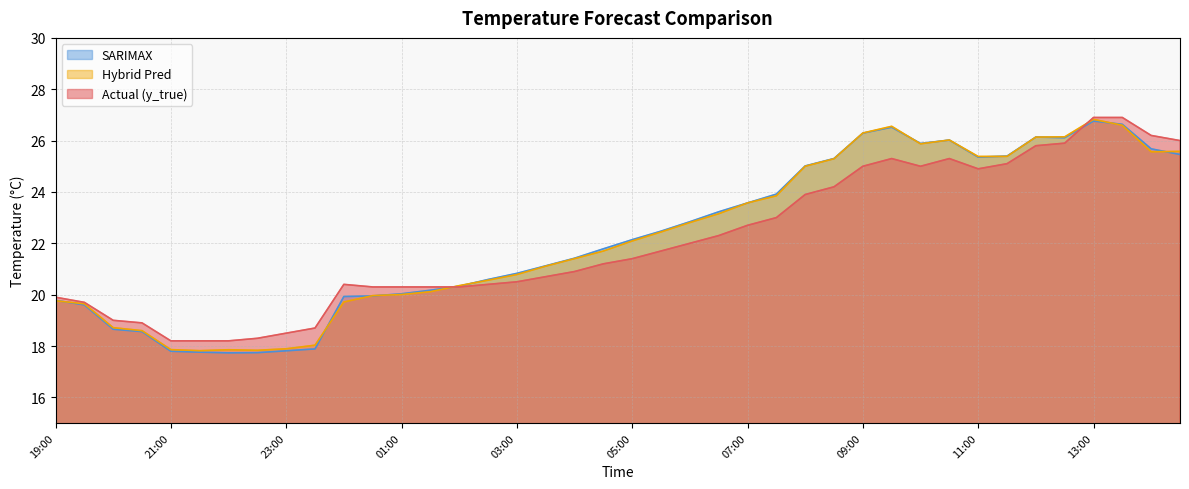

What is the sum of all sarimax values?

890.2